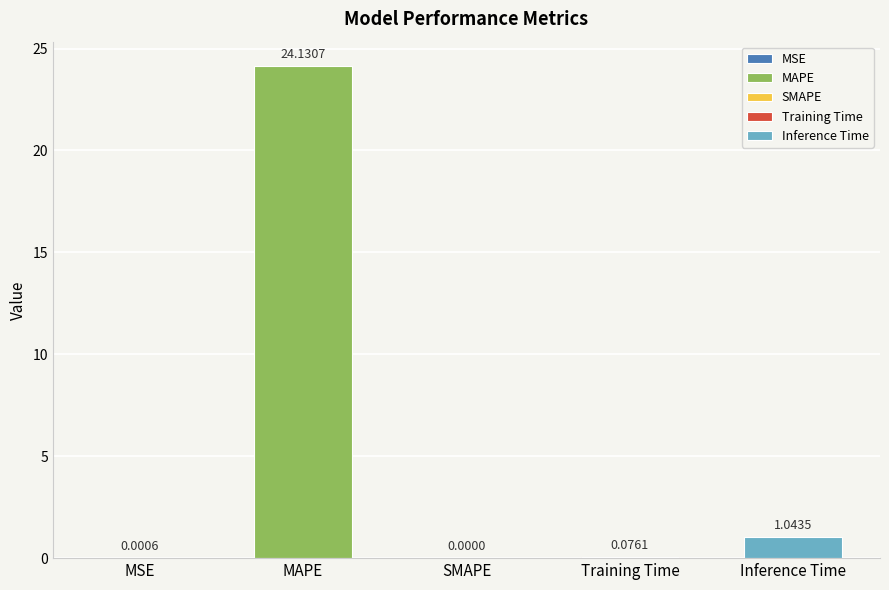

How many values exceed 0?

4